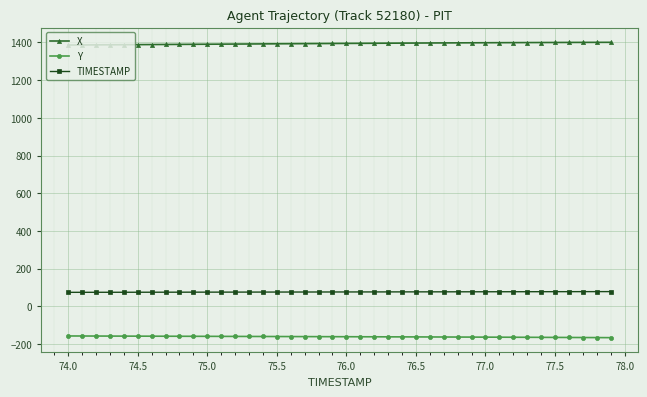

What is the value of the Y point at the 13th from the left?

-159.9